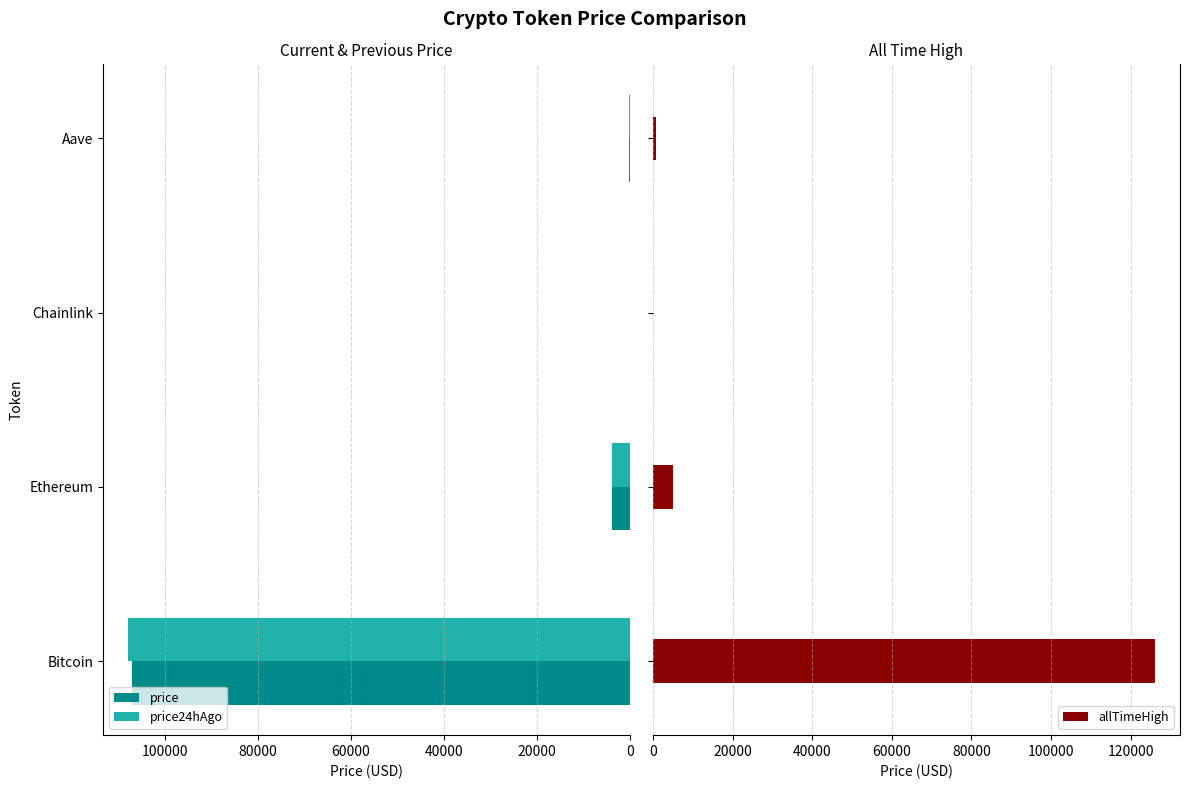

Is it true that price24hAgo equals 3854.7 at Ethereum?

True